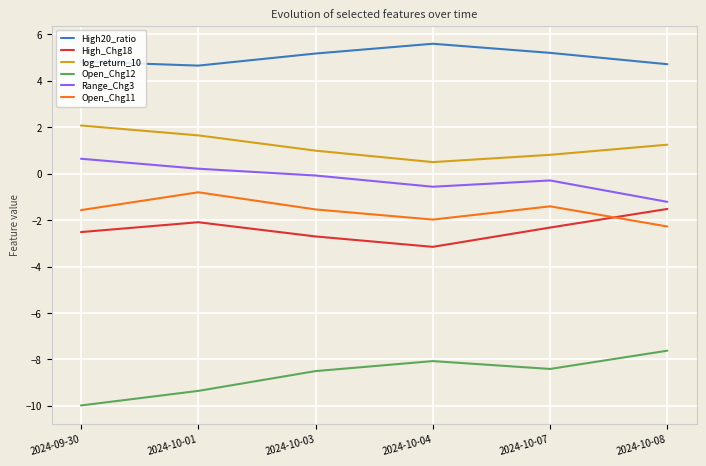

How many interior local peaks does the Open_Chg11 series have?

2